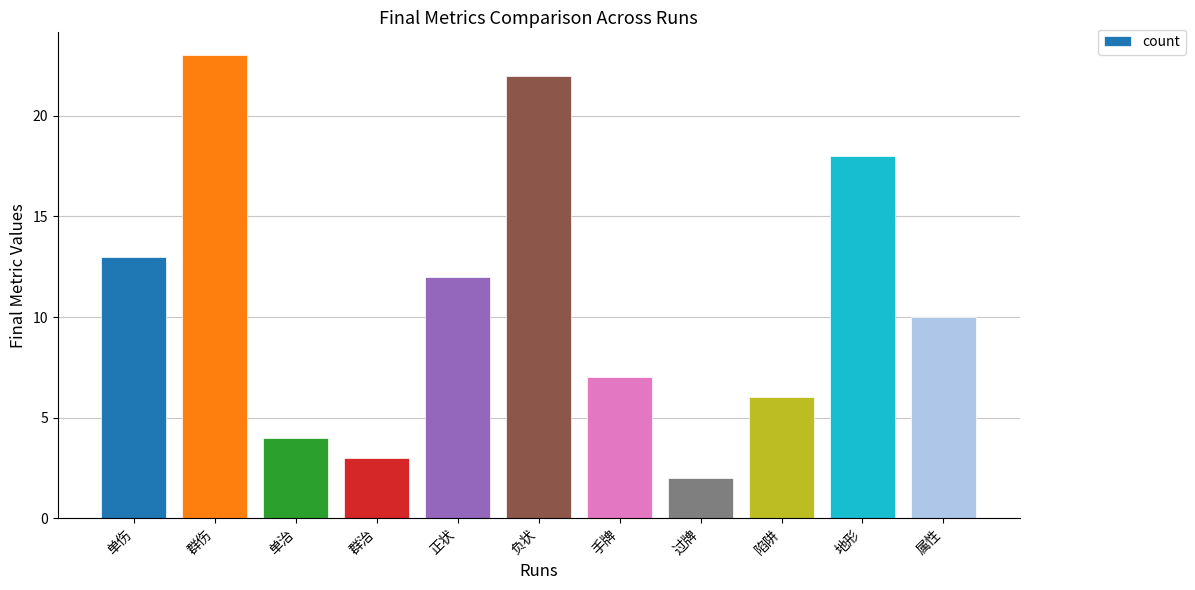

Reading left to right, what are all the values shown in this chart?

13	23	4	3	12	22	7	2	6	18	10